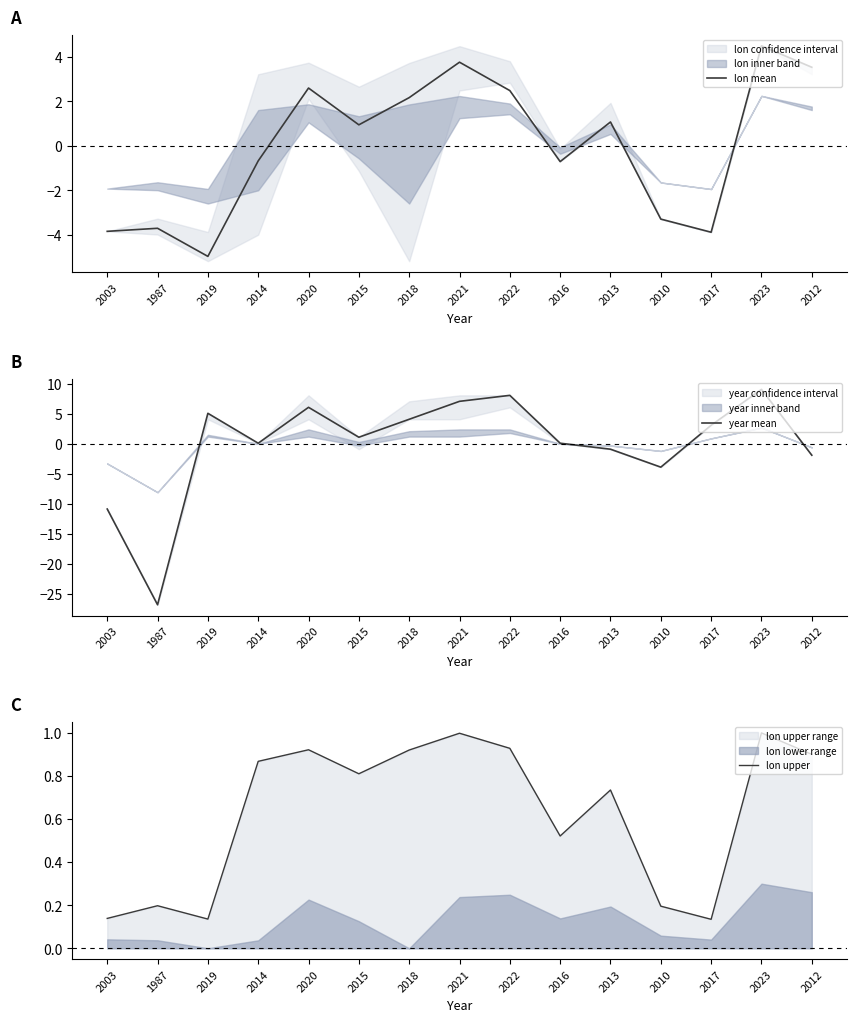

Where is year mean nearest to the value -8?

2003